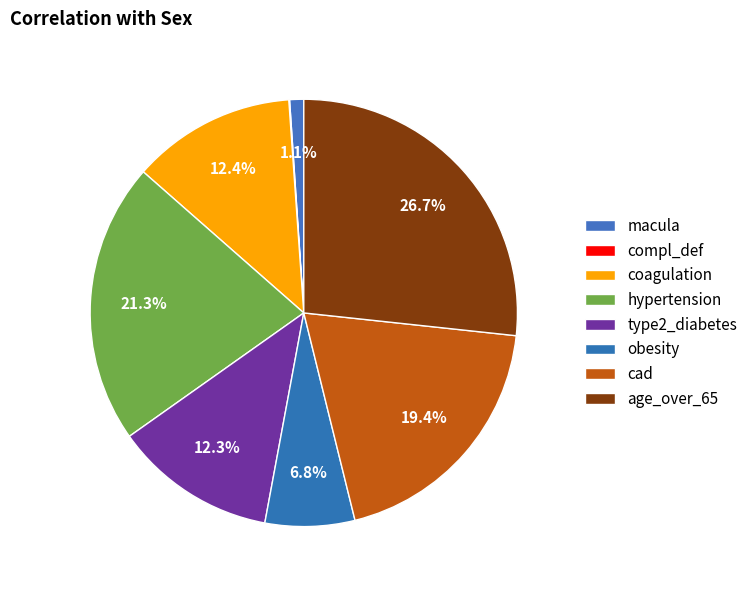

What is the smallest slice in the pie chart?

compl_def